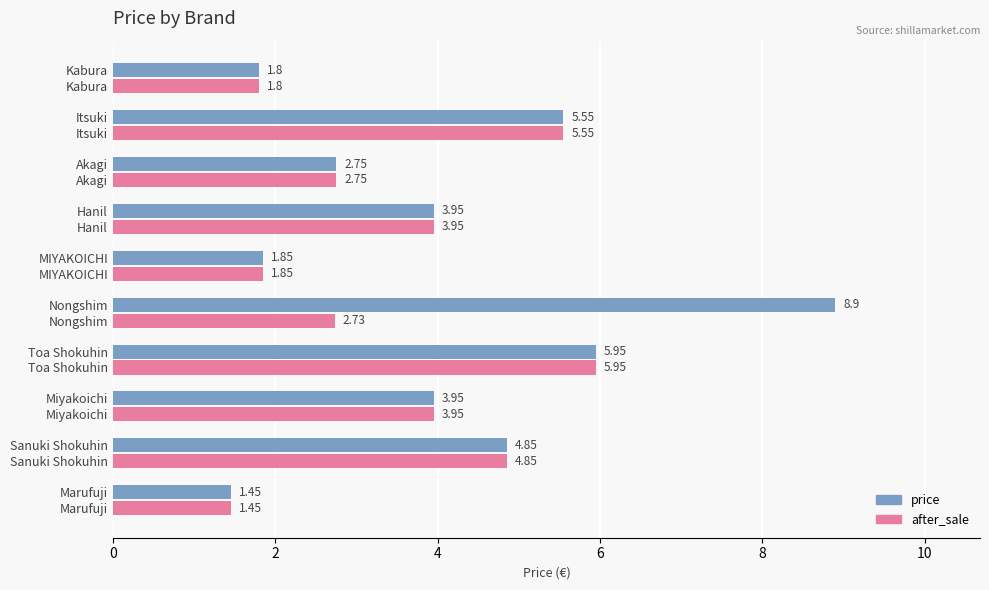

Is the value of price at Marufuji greater than the value of after_sale at Kabura?

No